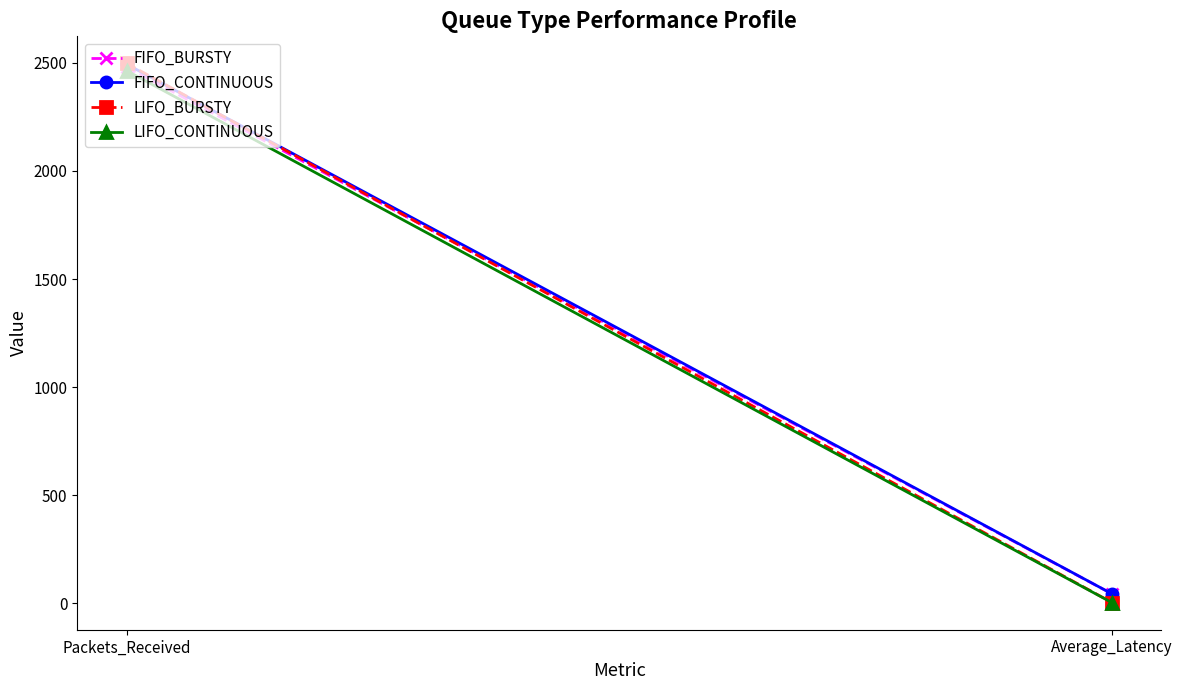

Is it true that FIFO_CONTINUOUS equals 44.1 at Average_Latency?

True